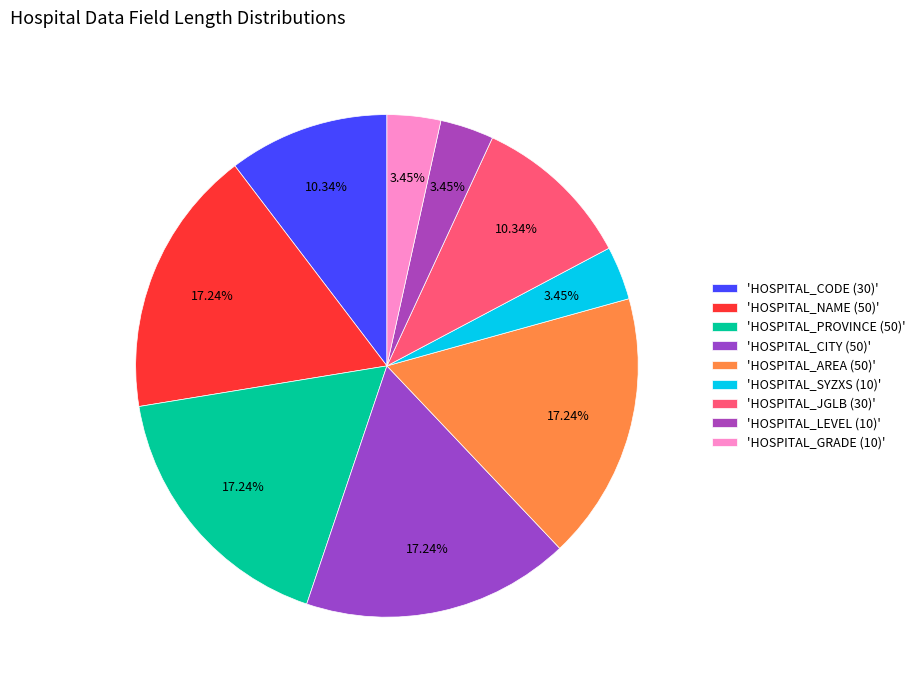

Which slice is the smallest?

10